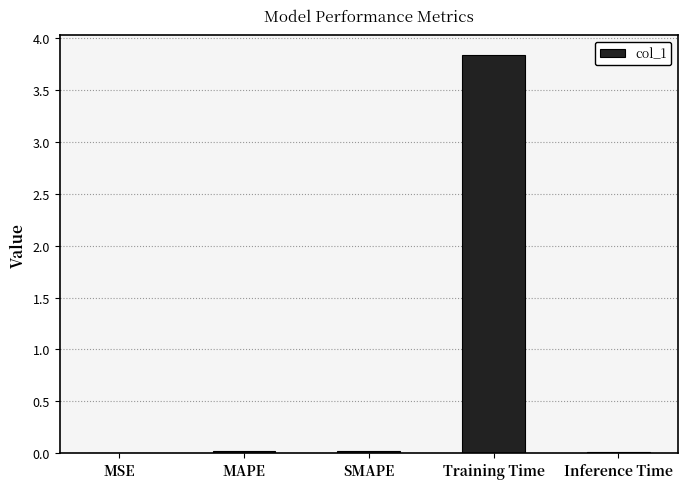

What is the greatest value displayed?

3.8